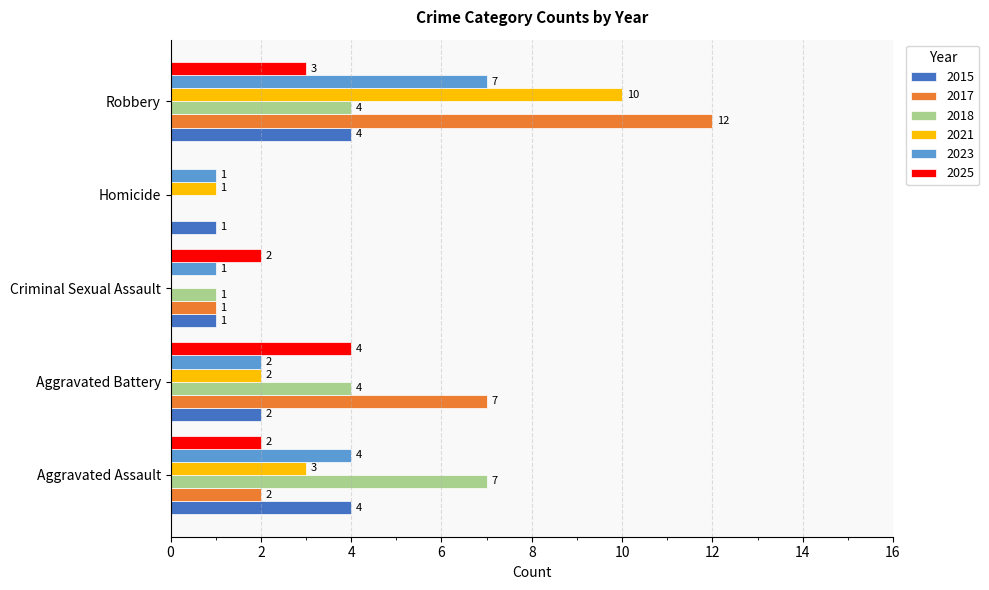

What is the maximum value shown in the chart?

12